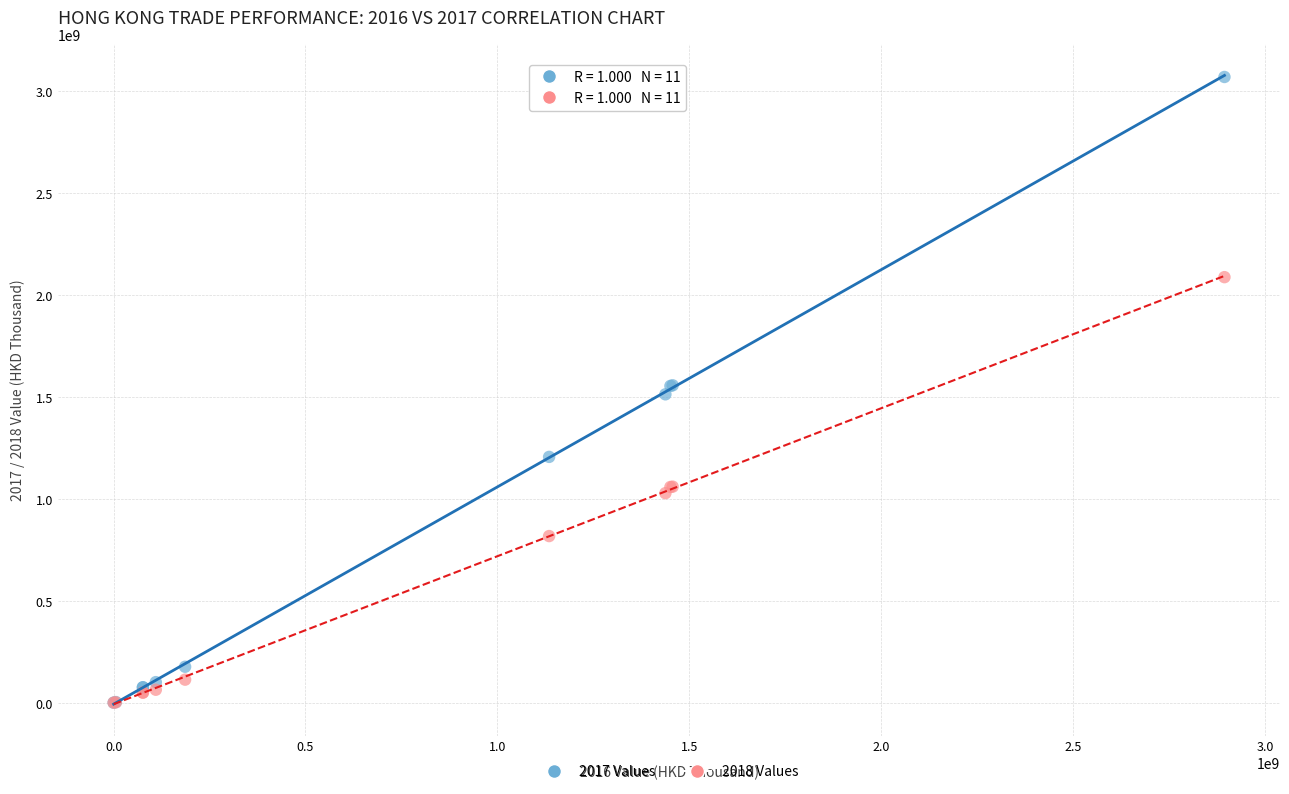

Which series contains the highest Y value?

2017 Values